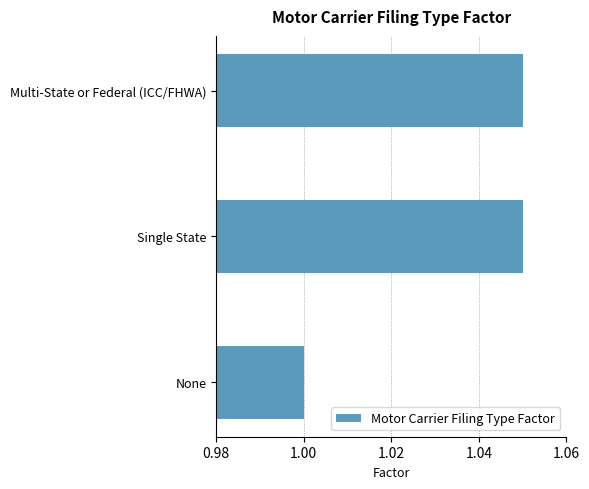

What is the ratio of the value at Multi-State or Federal (ICC/FHWA) to the value at Single State?

1.0